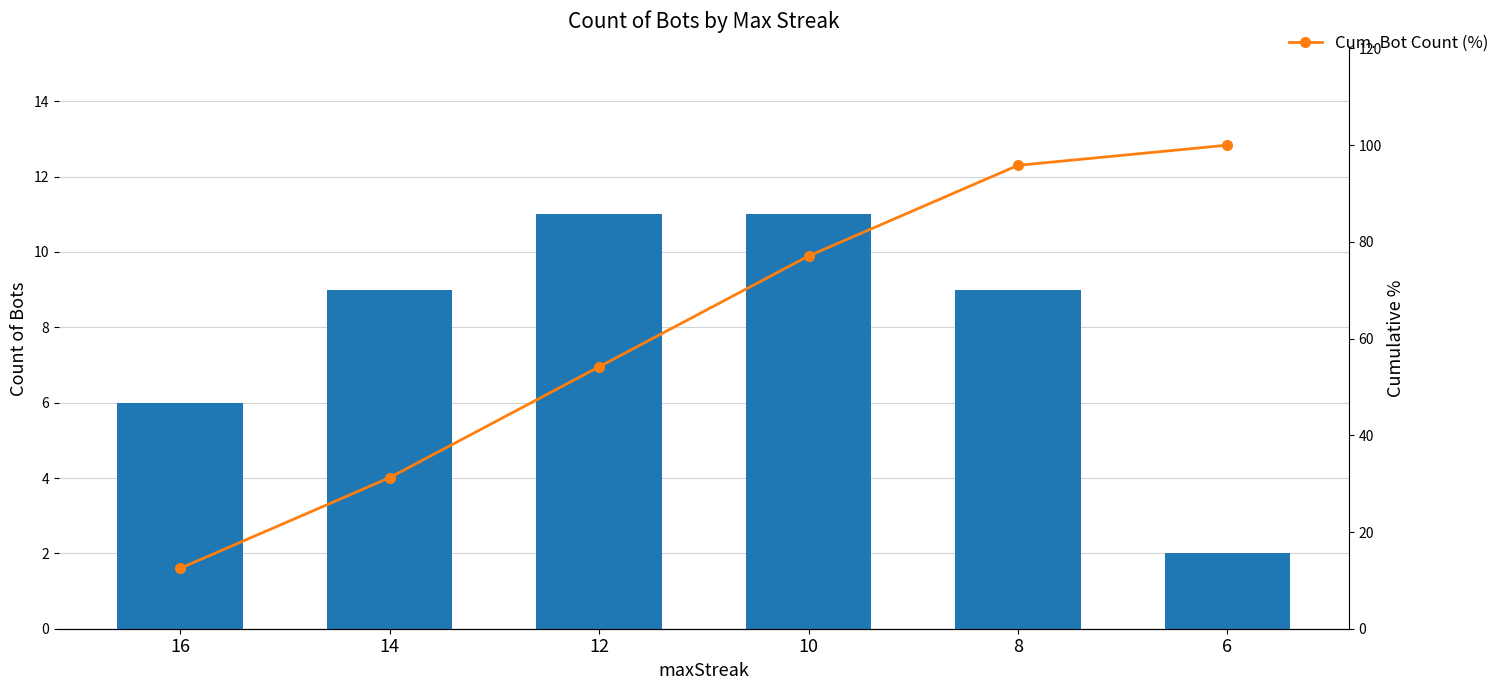

At how many categories does at least one series exceed 48?

4